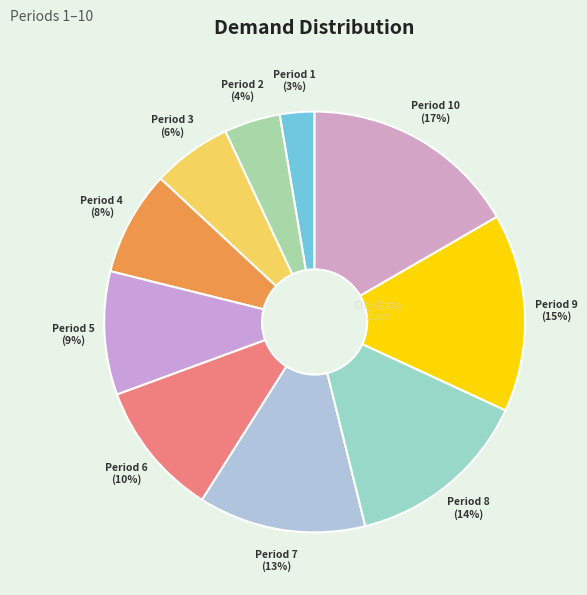

How many slices are in this pie chart?

10